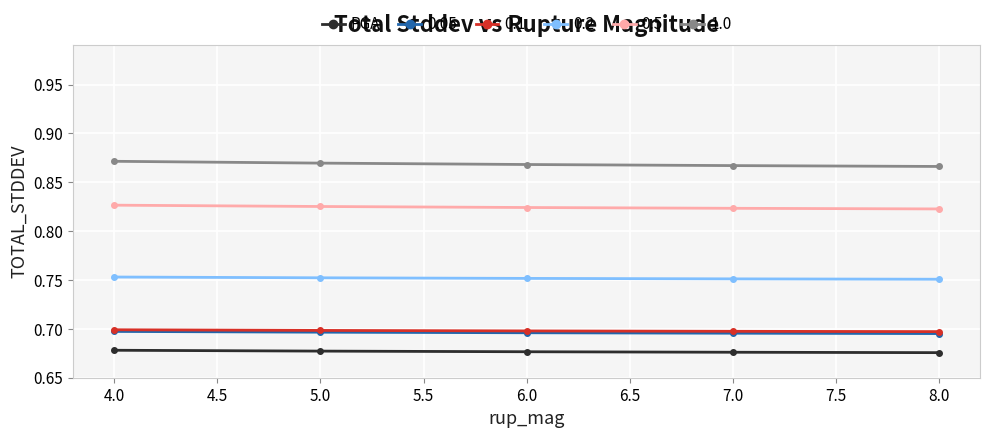

True or false: 0.1 has more than 2 interior local peaks.

False